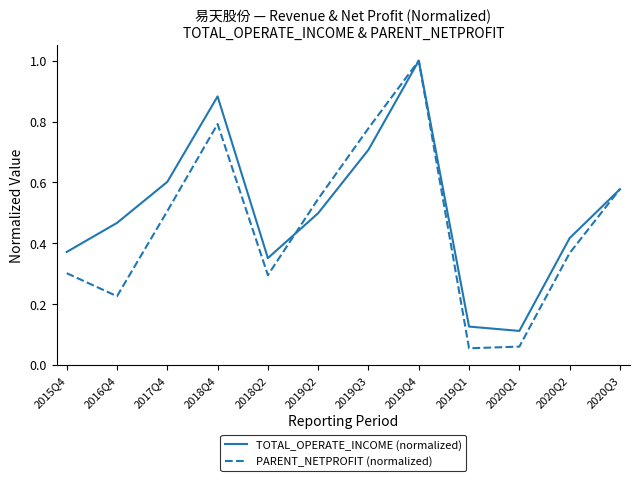

Rank the series at 2017Q4 from lowest to highest value.

PARENT_NETPROFIT (normalized), TOTAL_OPERATE_INCOME (normalized)